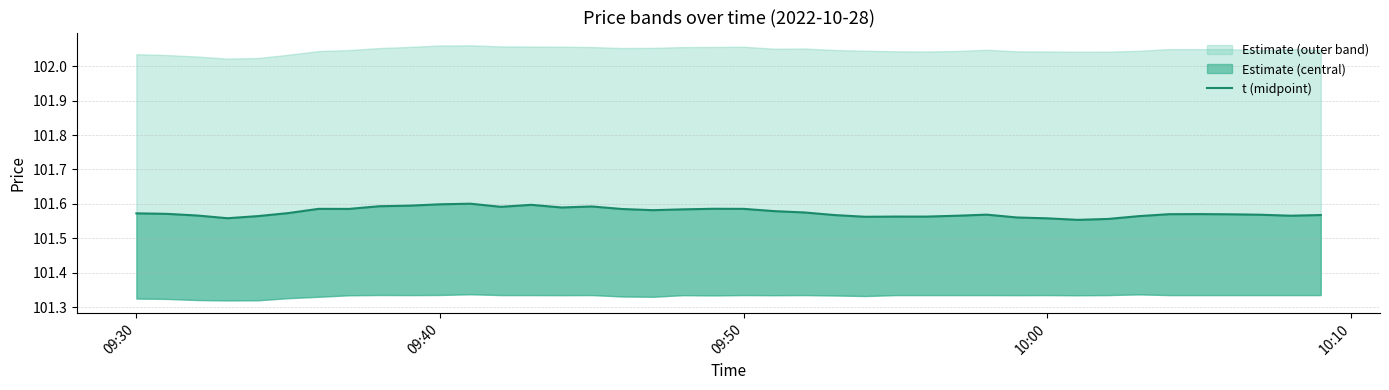

Is it true that the value at 15 is 61.5?

False